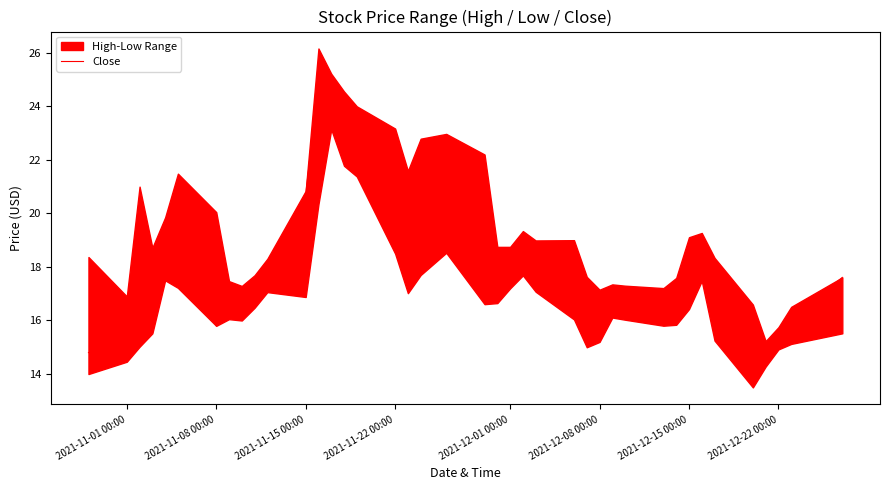

What is the sum of all values?

719.9